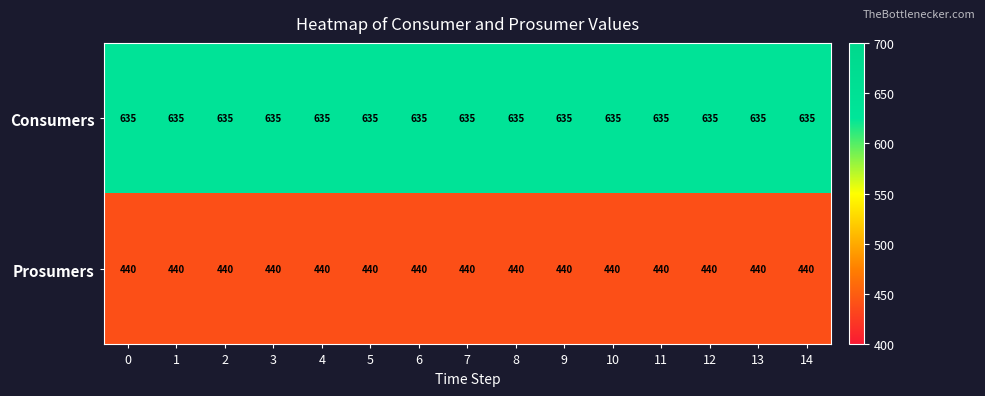

Rank the series by their maximum value, from highest to lowest.

Consumers, Prosumers